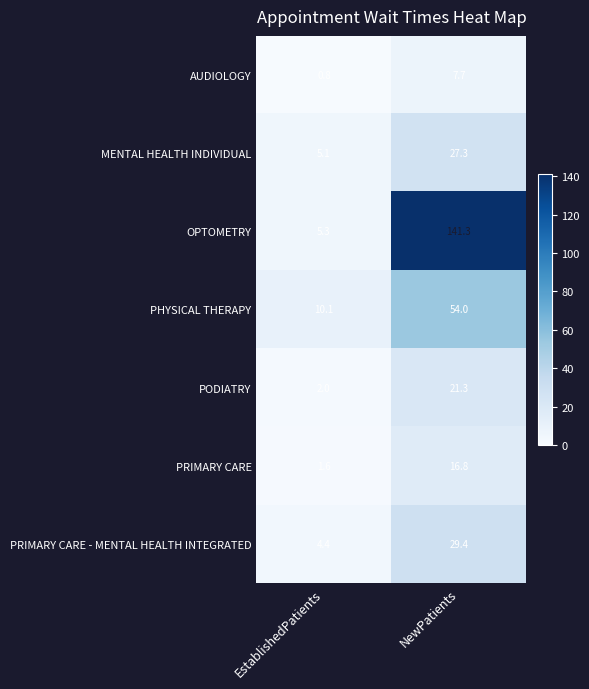

Reading left to right, list all the values displayed in this chart.

AUDIOLOGY: EstablishedPatients=0.8	NewPatients=7.7
MENTAL HEALTH INDIVIDUAL: EstablishedPatients=5.1	NewPatients=27.3
OPTOMETRY: EstablishedPatients=5.3	NewPatients=141.3
PHYSICAL THERAPY: EstablishedPatients=10.1	NewPatients=54.0
PODIATRY: EstablishedPatients=2.0	NewPatients=21.3
PRIMARY CARE: EstablishedPatients=1.6	NewPatients=16.8
PRIMARY CARE - MENTAL HEALTH INTEGRATED: EstablishedPatients=4.4	NewPatients=29.4